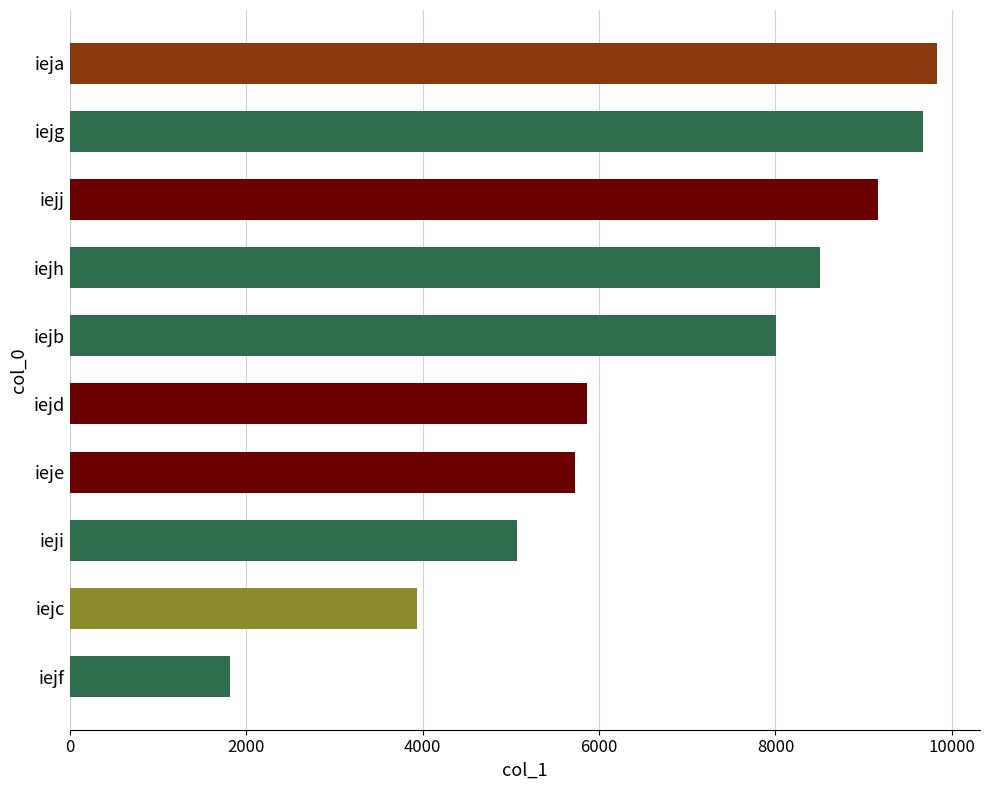

Read the value at iejj.

9160